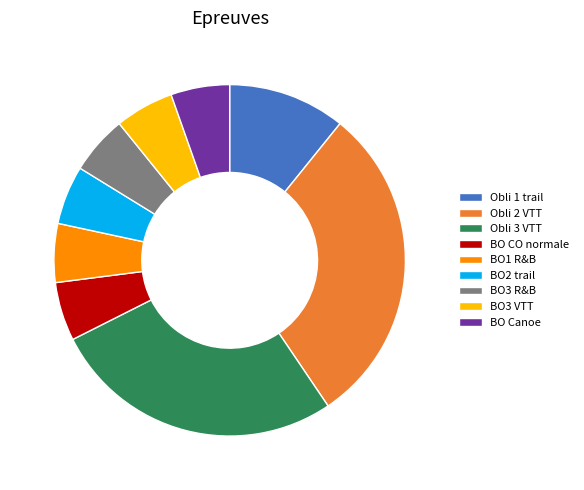

How many segments does this pie chart have?

9